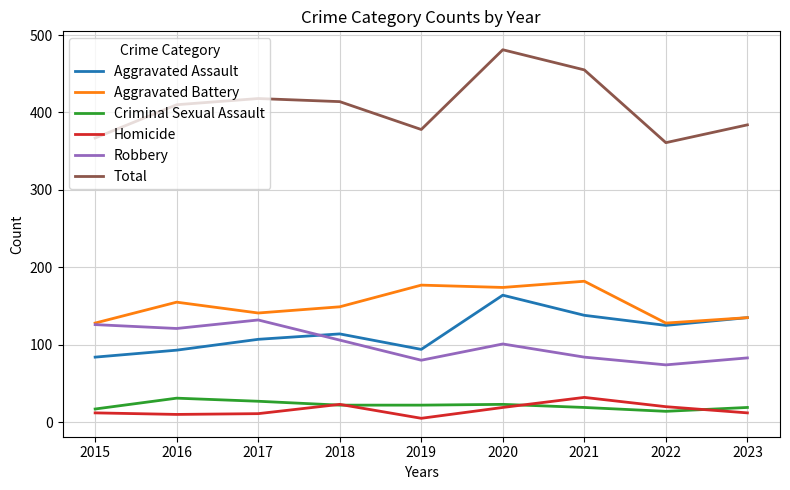

True or false: Criminal Sexual Assault and Total cross at least once.

False